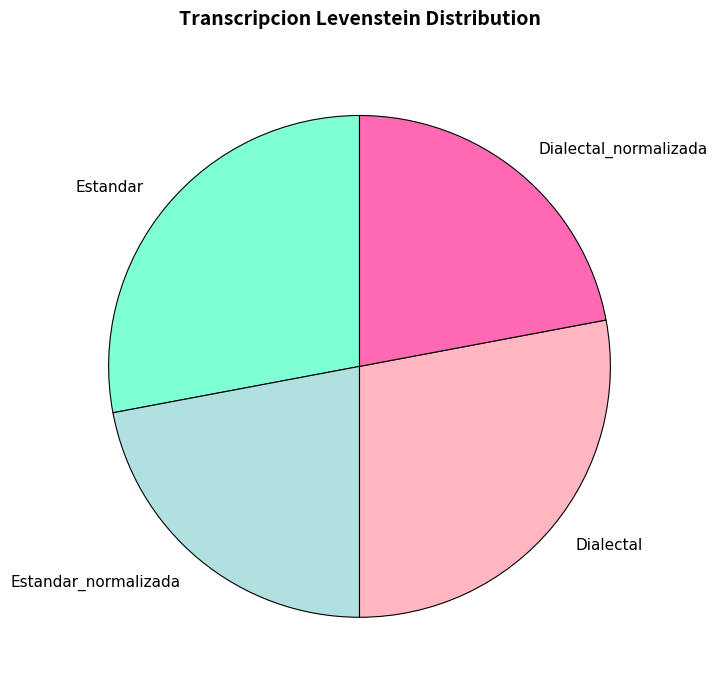

True or false: Dialectal accounts for 16% of the total.

False